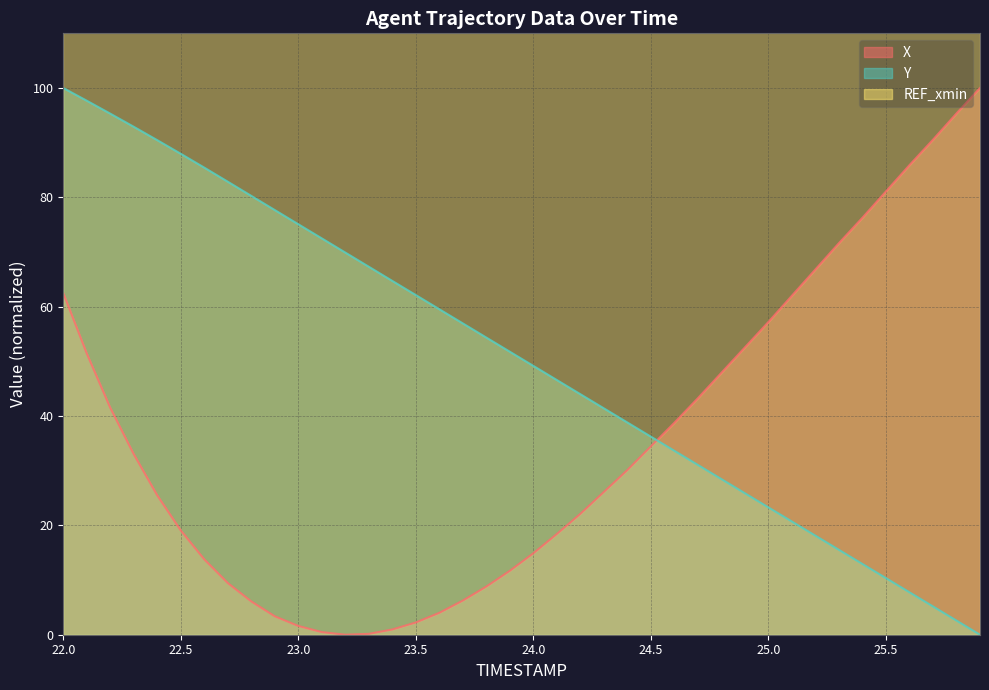

At how many categories does at least one series exceed 89?

8